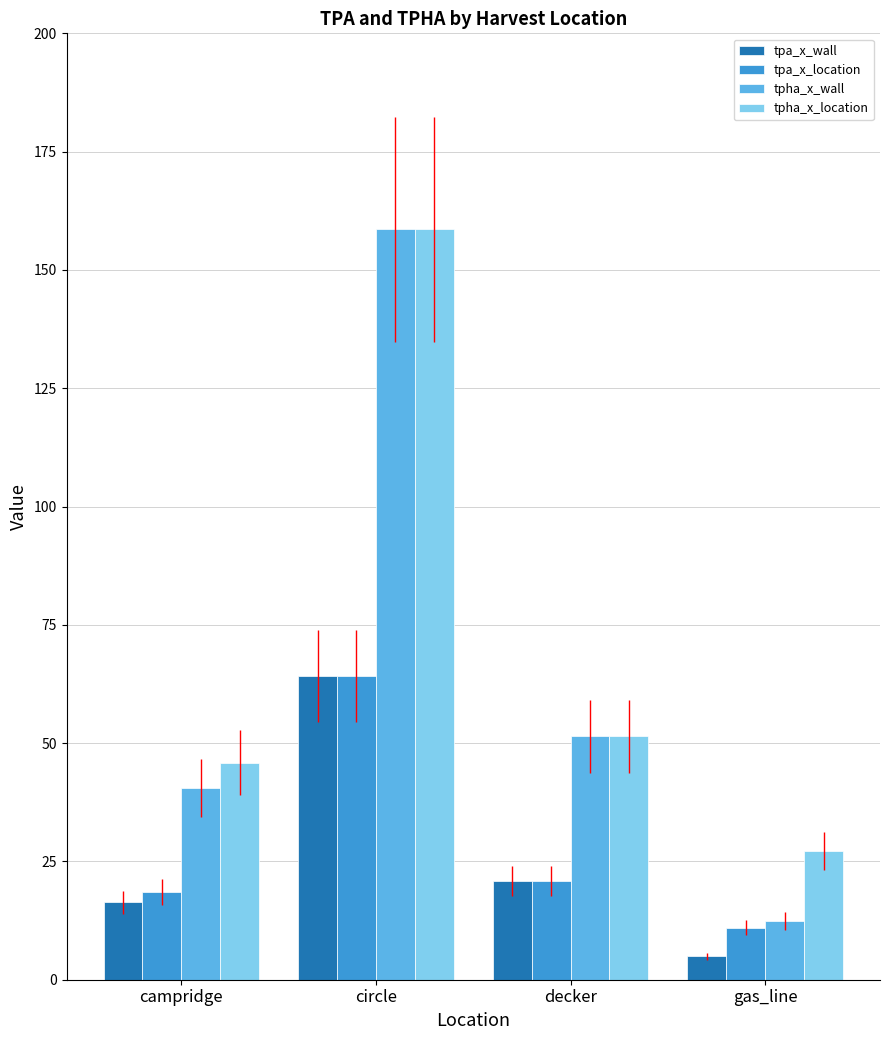

What value does the tpa_x_location series have at circle?

64.2